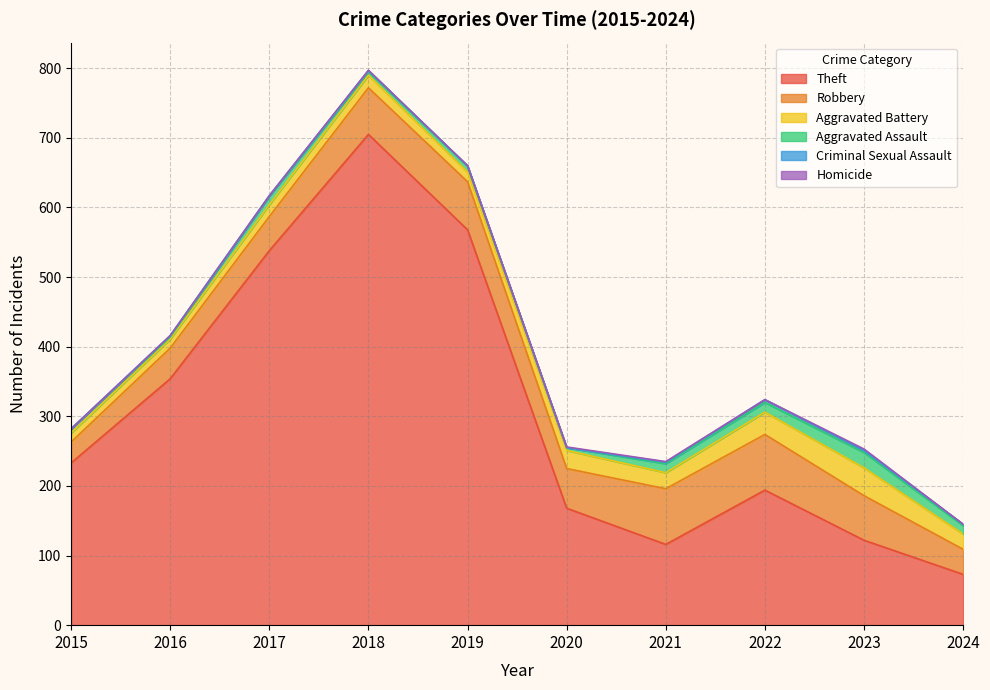

Where is Criminal Sexual Assault nearest to the value 2?

2016